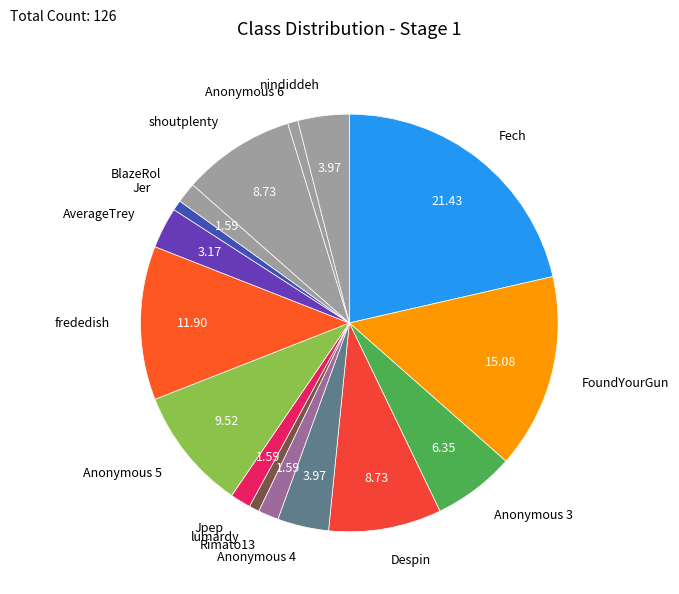

Is there a majority slice in this chart?

No